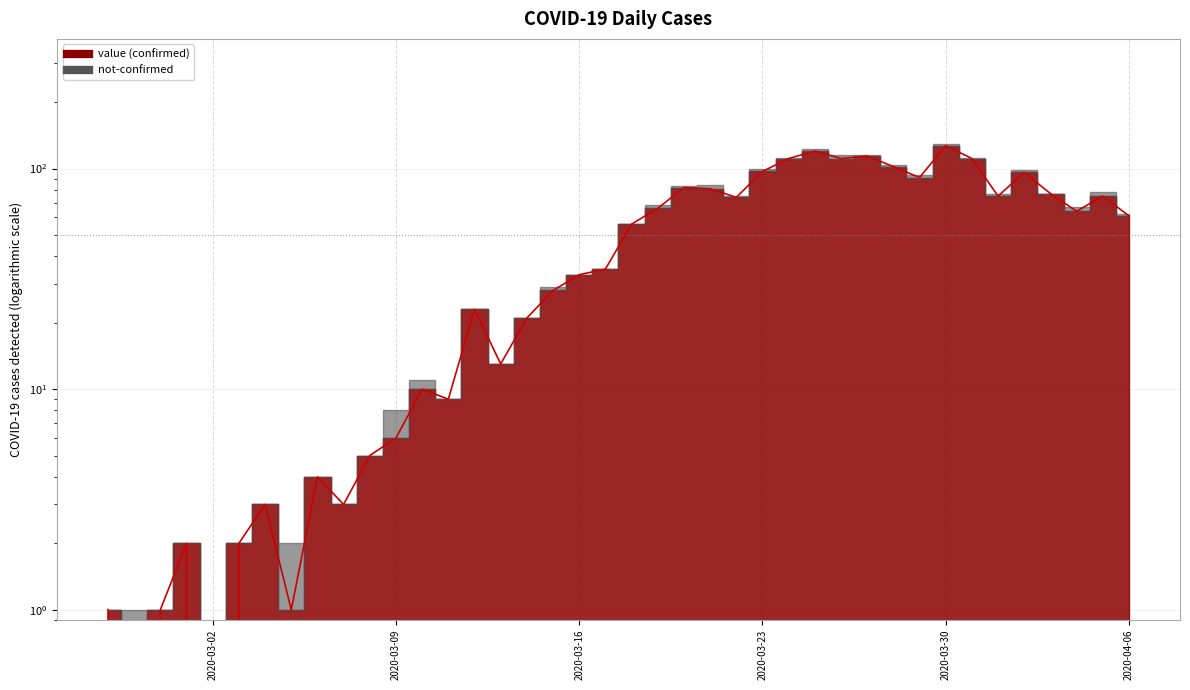

How many lines are shown in the chart?

1